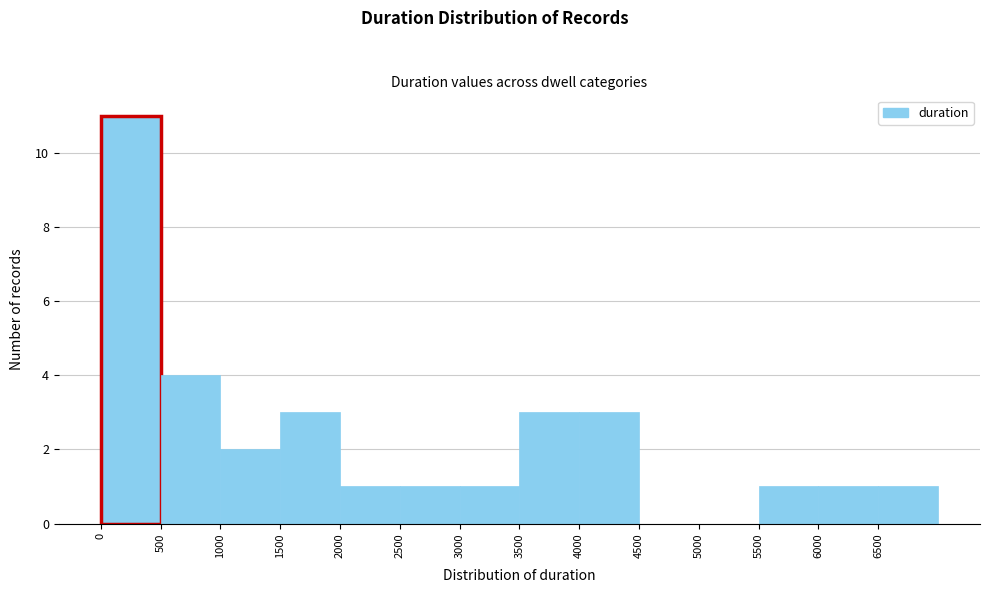

Reading left to right, transcribe this chart: for each bar, give the range it covers on the x-axis and its height. The values are not printed on the chart, so give them approximately, as read against the axis.

0 to 500: 11
500 to 1000: 4
1000 to 1500: 2
1500 to 2000: 3
2000 to 2500: 1
2500 to 3000: 1
3000 to 3500: 1
3500 to 4000: 3
4000 to 4500: 3
4500 to 5000: 0
5000 to 5500: 0
5500 to 6000: 1
6000 to 6500: 1
6500 to 7000: 1